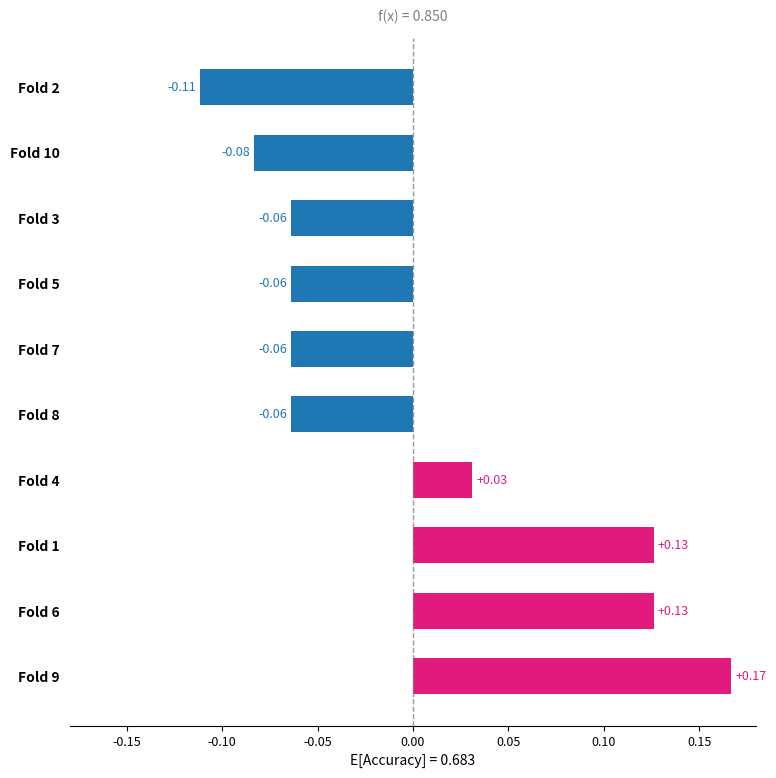

Which has a higher value, Fold 1 or Fold 2?

Fold 1